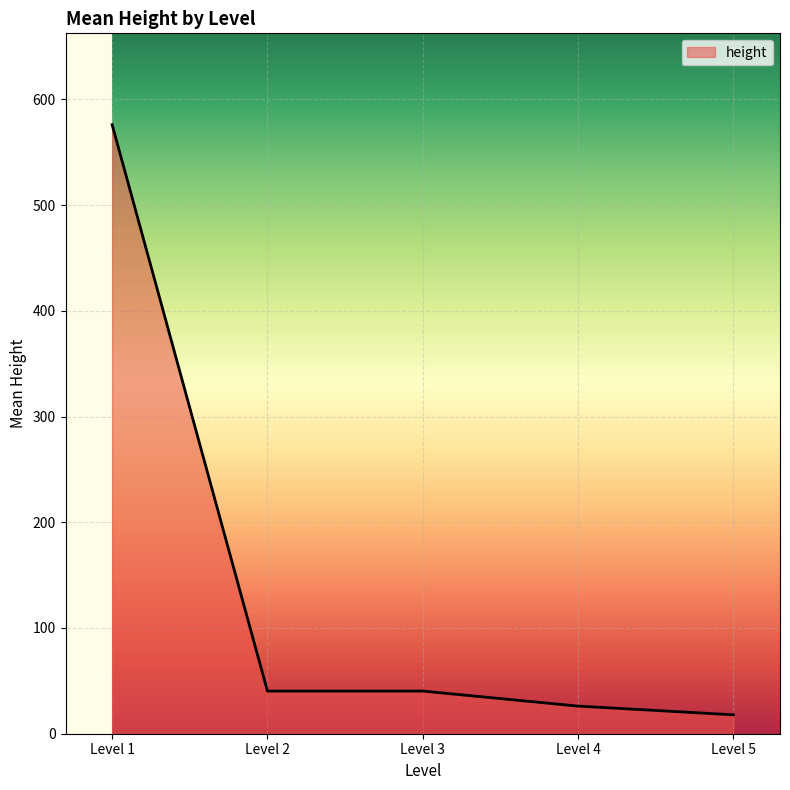

What is the change in value from Level 1 to Level 5?

-558.1